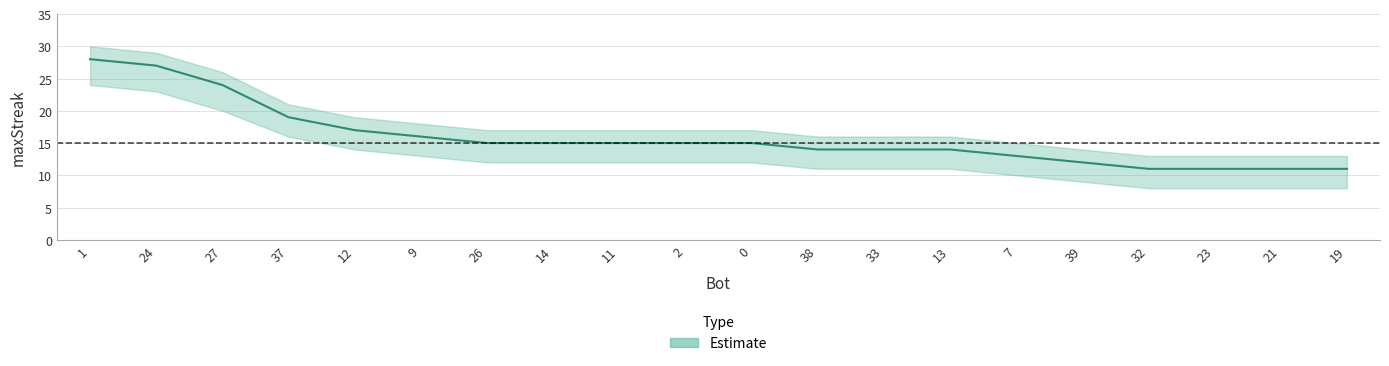

What is the greatest value displayed?

30